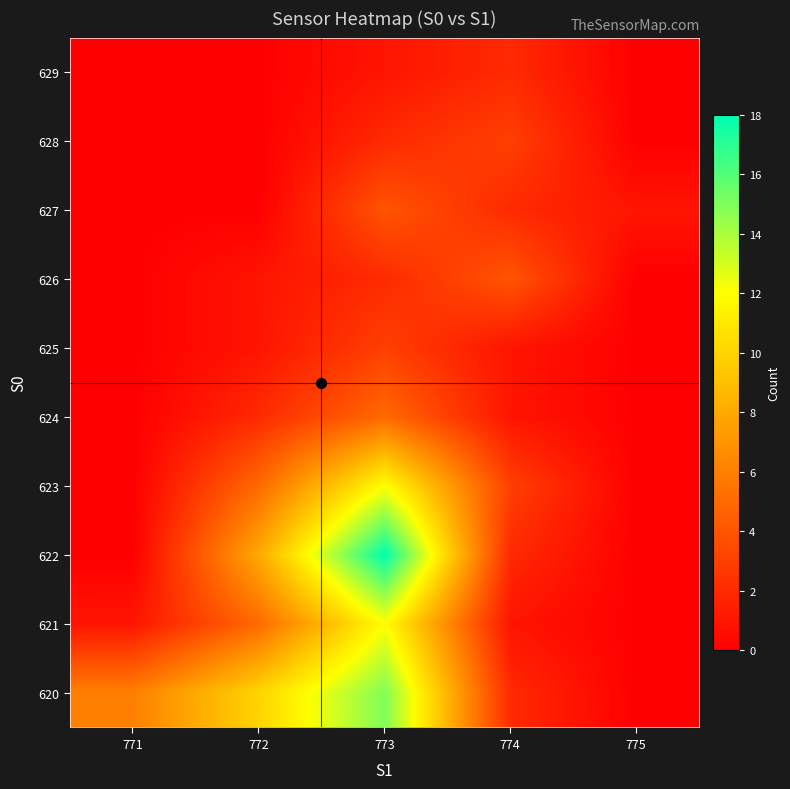

Which label corresponds to the smallest value in the chart?

775